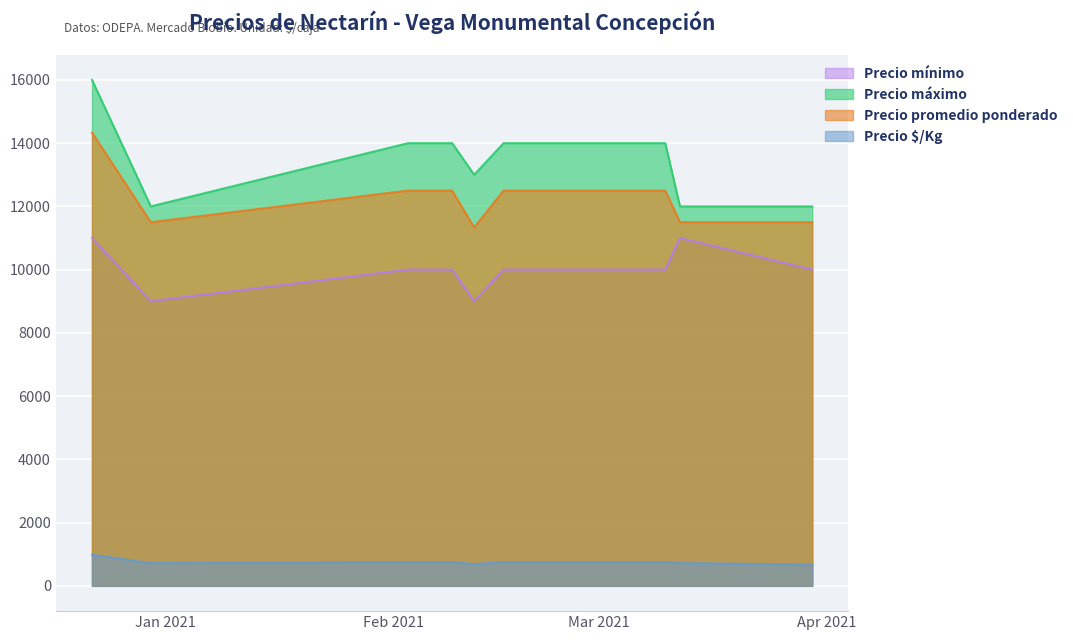

Where is the first local minimum for Precio promedio ponderado?

2020-12-30